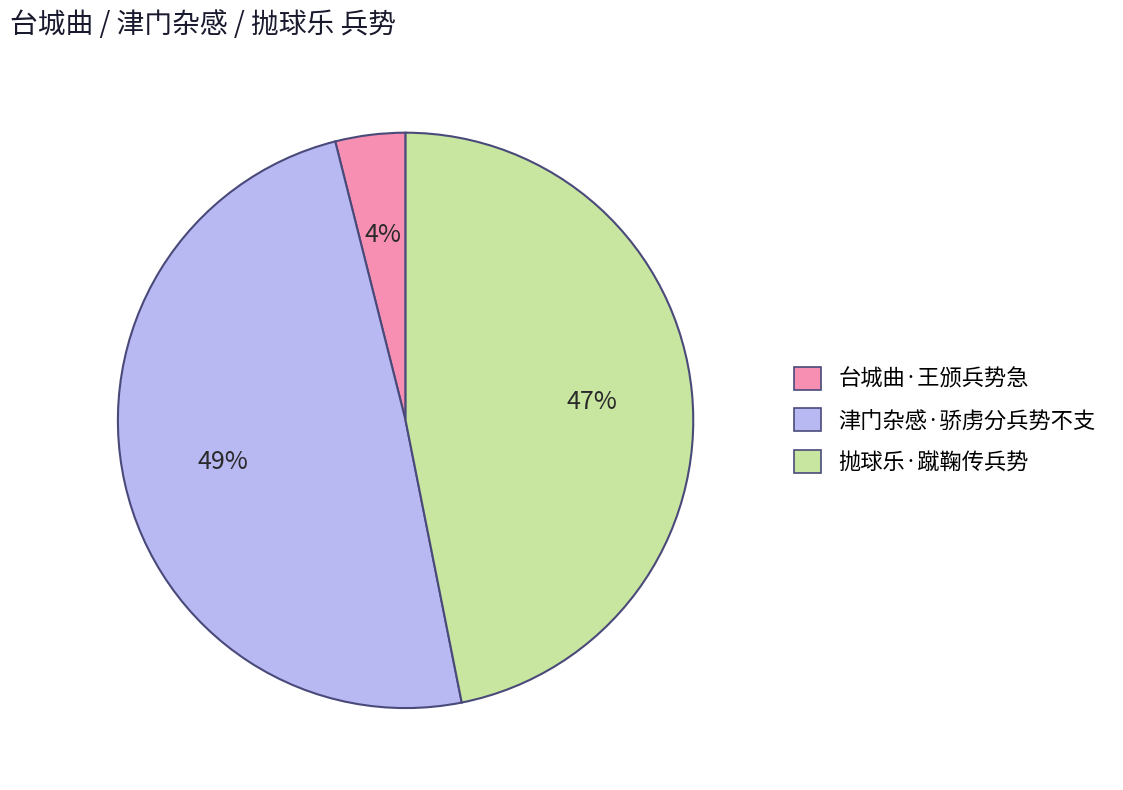

Which category has the smallest portion of the pie?

台城曲·王颁兵势急